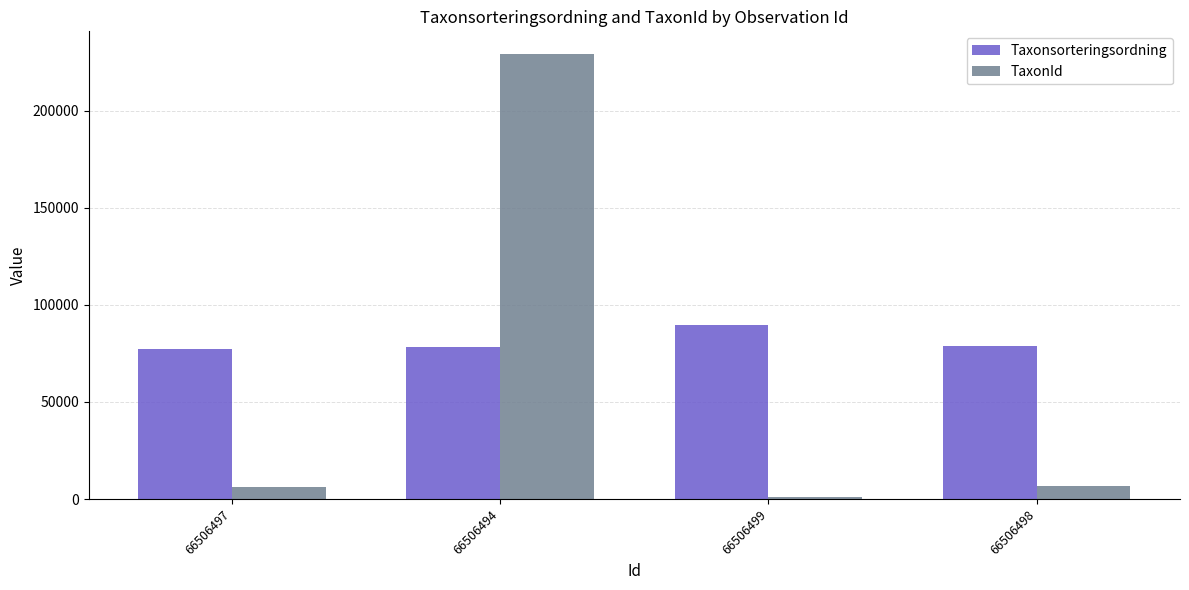

Rank the series at 66506497 from highest to lowest value.

Taxonsorteringsordning, TaxonId